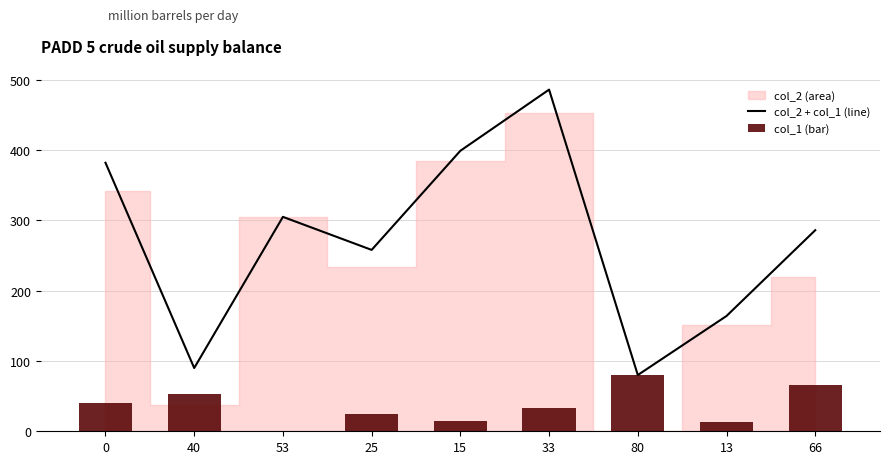

Which series has the largest range (max minus min)?

col_2 + col_1 (line)